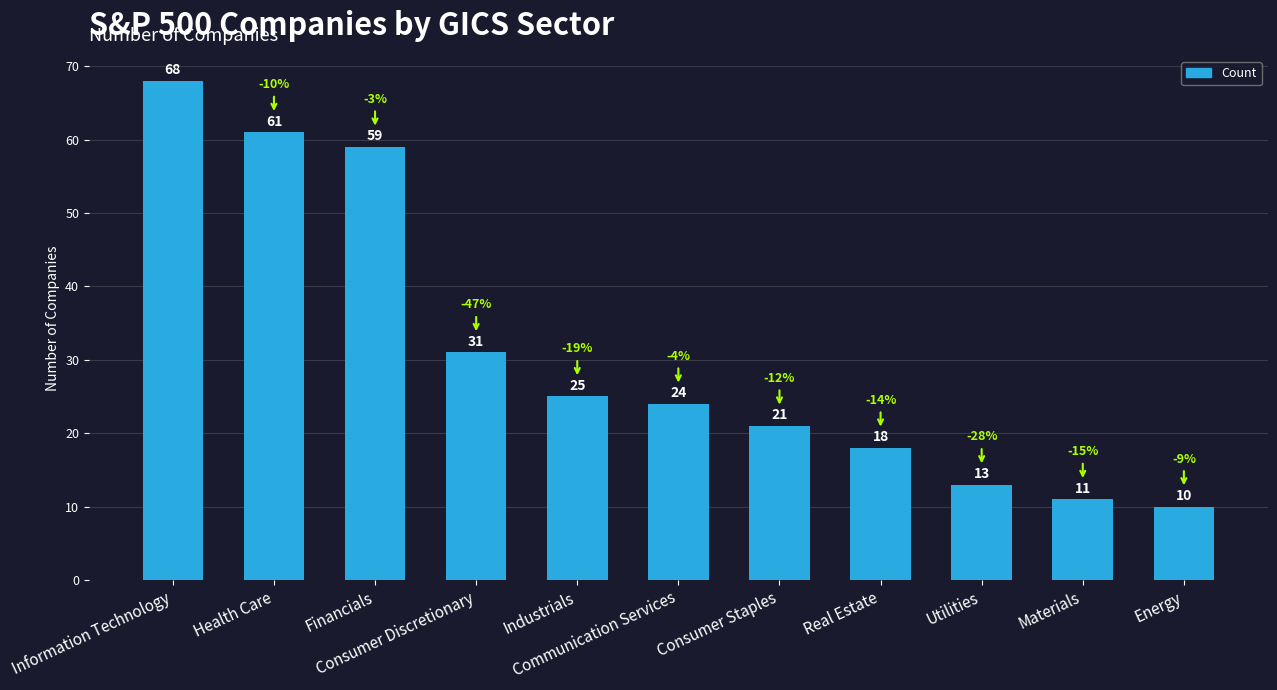

Does the chart contain stacked bars?

No